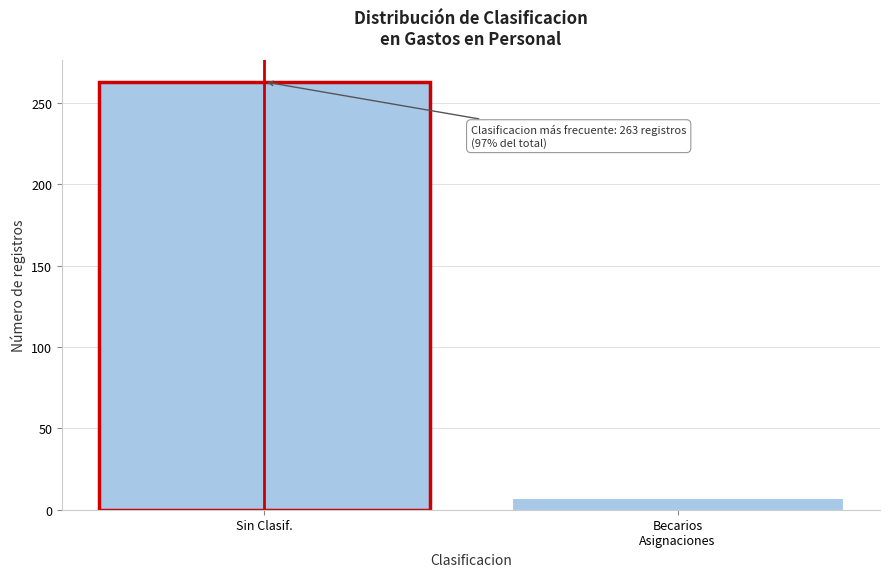

Reading left to right, transcribe all the data shown in this chart.

263	7